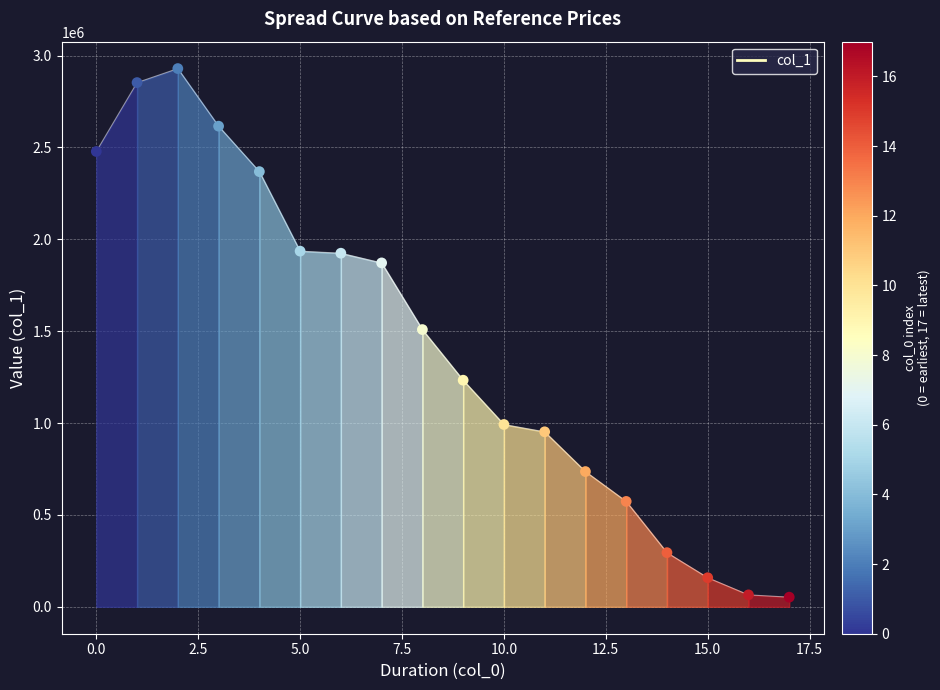

What is the maximum value shown in the chart?

2929519